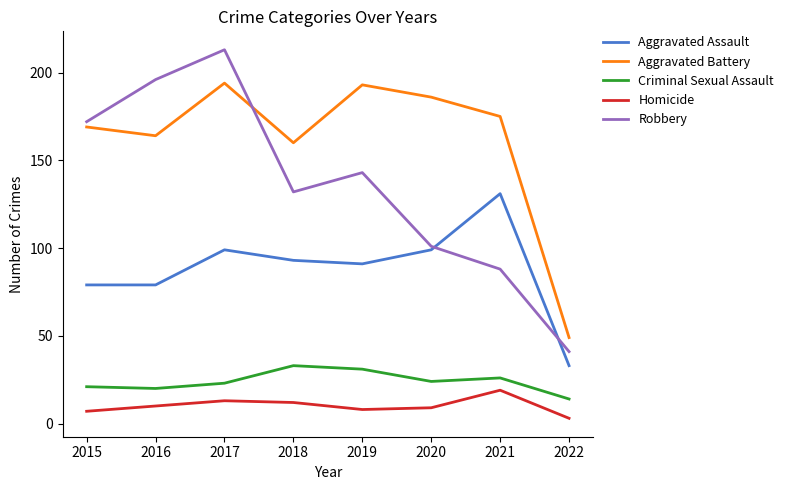

What is the lowest value of the Criminal Sexual Assault series?

14